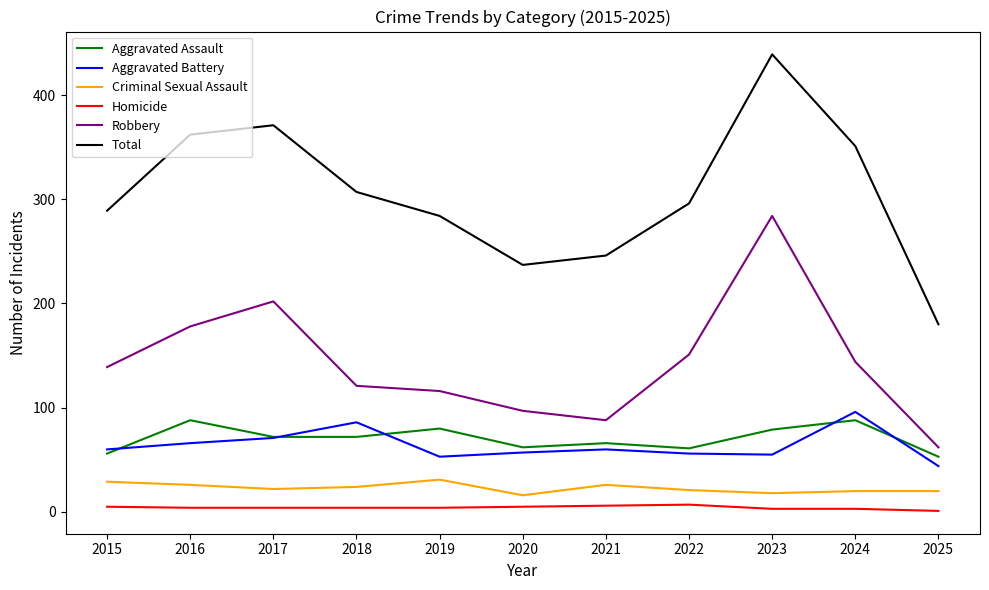

Between 2021 and 2025, which series saw the biggest shift?

Total